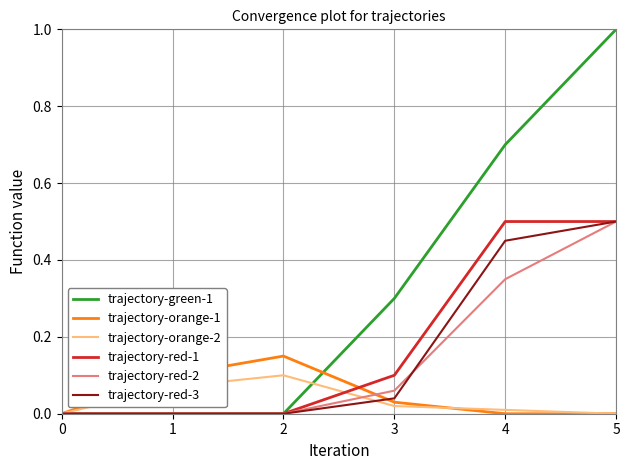

The value of trajectory-red-3 at 5 is 0.5. True or false?

True